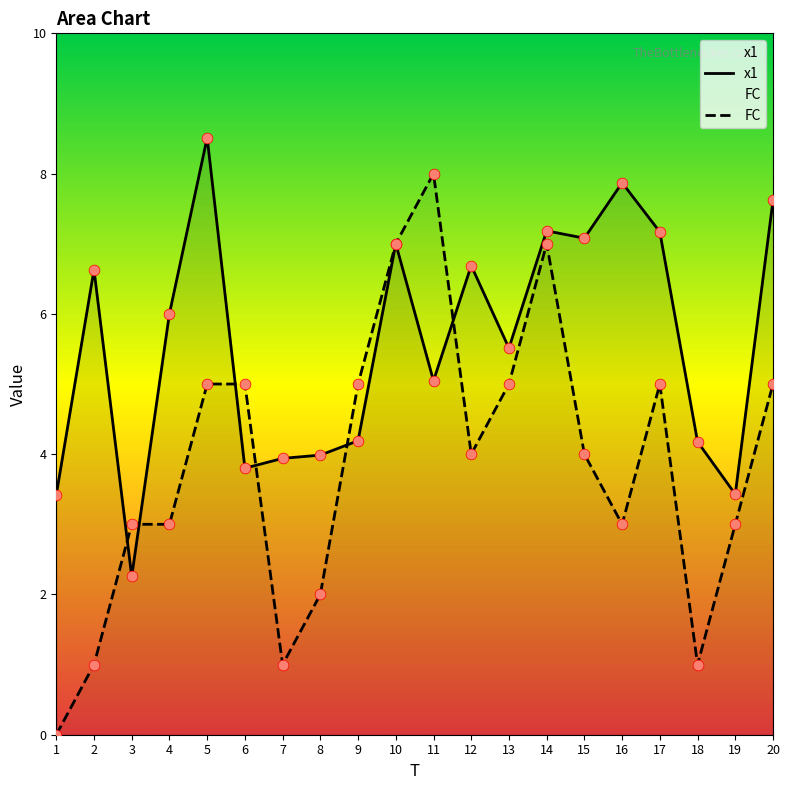

Which series has the largest total across all categories?

x1